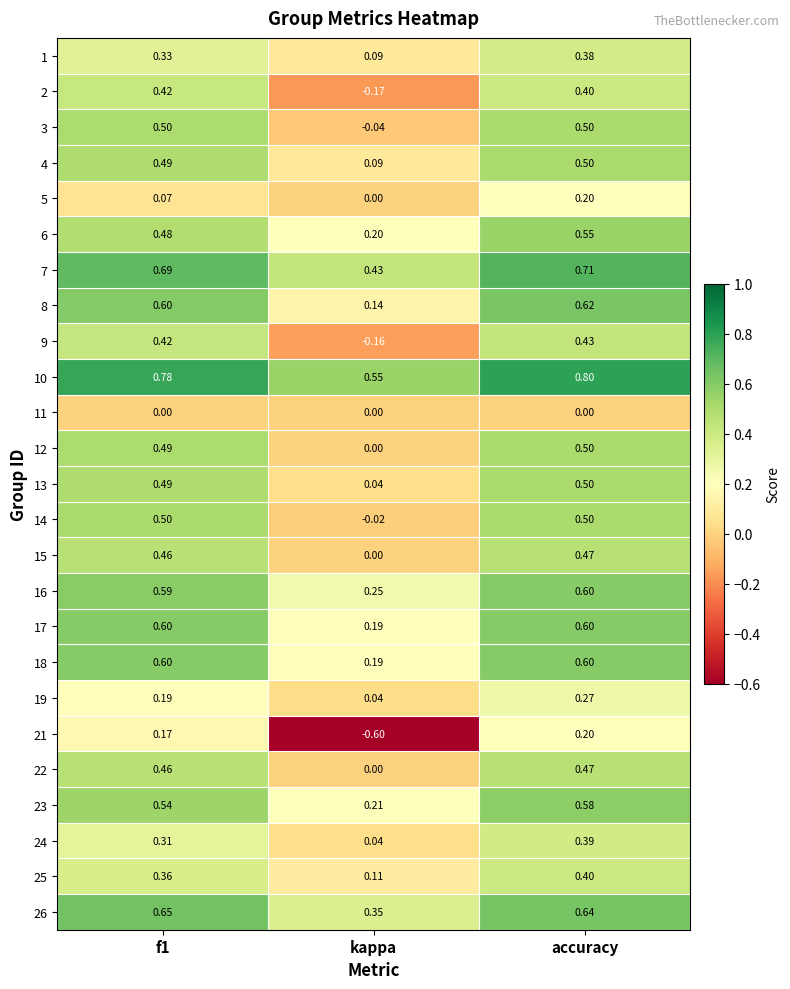

At which category is the sum across all series the highest?

accuracy